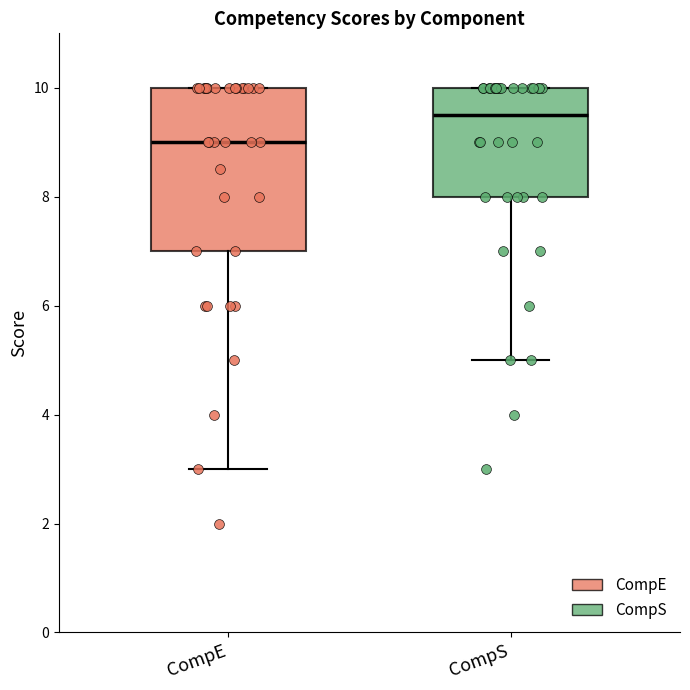

Reading left to right, transcribe this box plot: for each box, give where its median line is, the range the box spans, and where its two whiskers end, as read against the y-axis. The values are not printed on the chart, so give them approximately, as read against the axis.

CompE: median 9.0, box 7.0 to 10.0, whiskers 3.0 to 10.0
CompS: median 9.6, box 8.0 to 10.0, whiskers 5.0 to 10.0